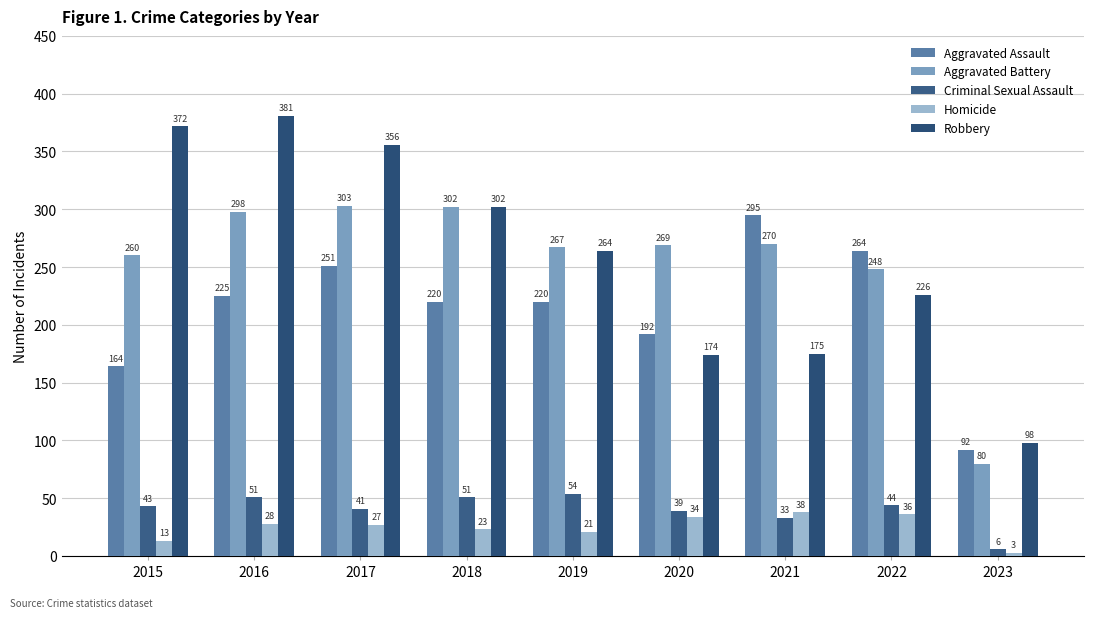

Is it true that Criminal Sexual Assault equals 43 at 2015?

True